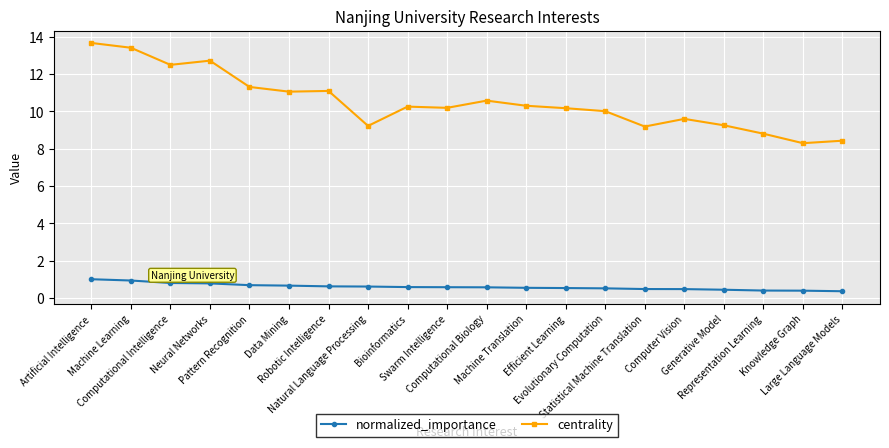

The normalized_importance series shows 0.6 at Bioinformatics. True or false?

True